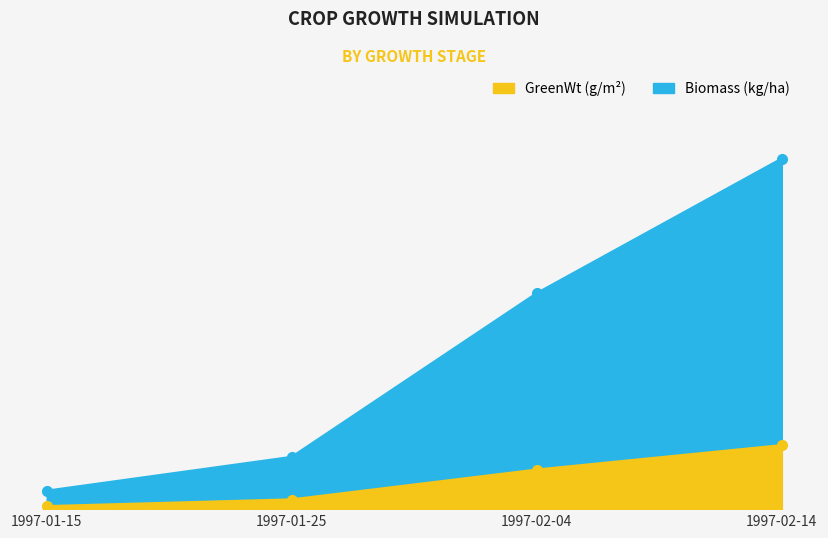

Reading left to right, extract all data points from this chart.

Biomass: 20.0	57.3	237.8	386.2
GreenWt: 3.0	10.4	43.3	70.2